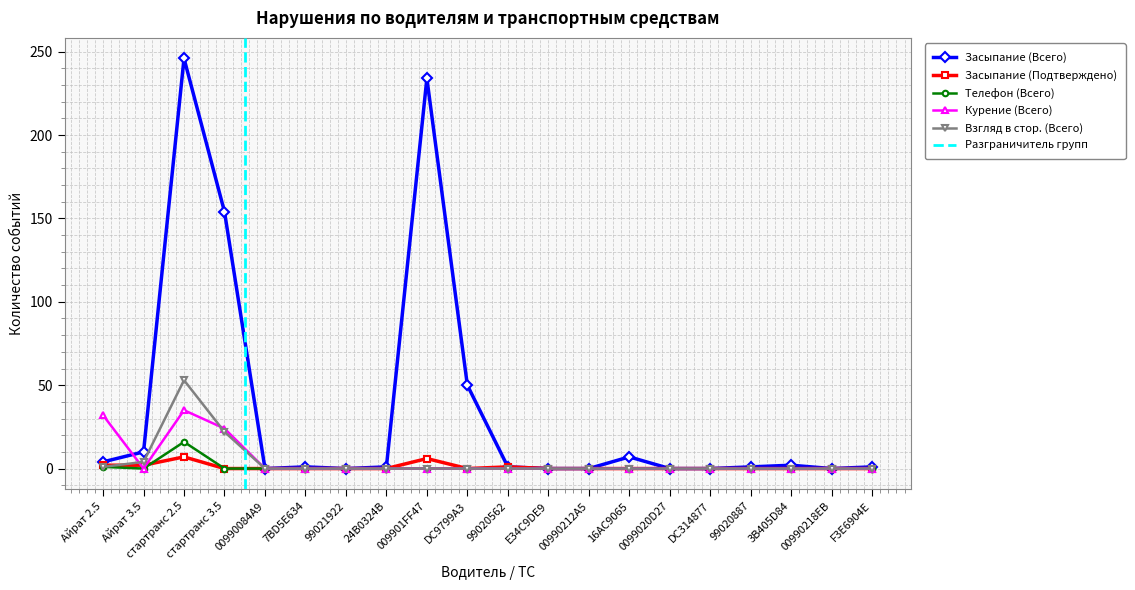

How many lines are shown in the chart?

5